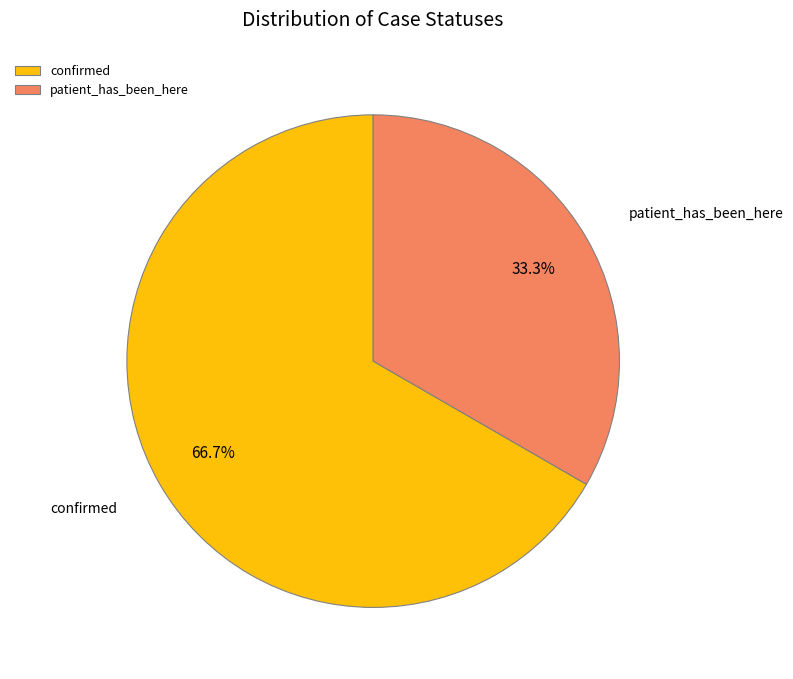

Do confirmed and patient_has_been_here together represent more than half of the pie?

Yes